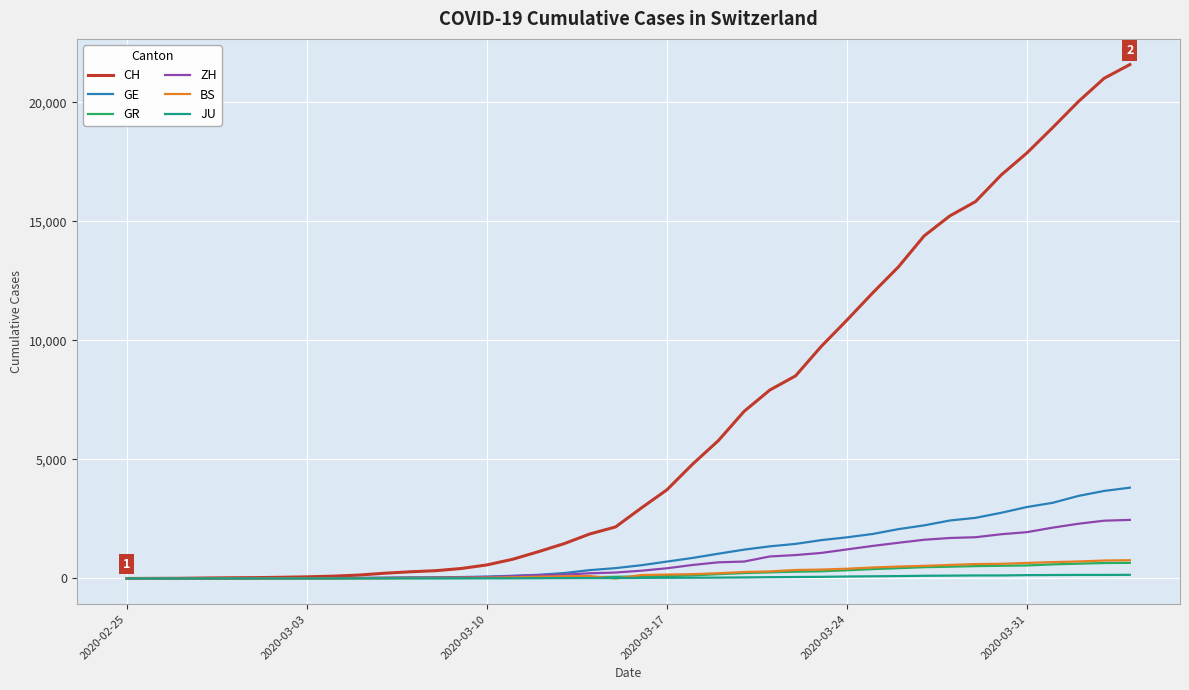

Which series has the widest spread of values?

CH